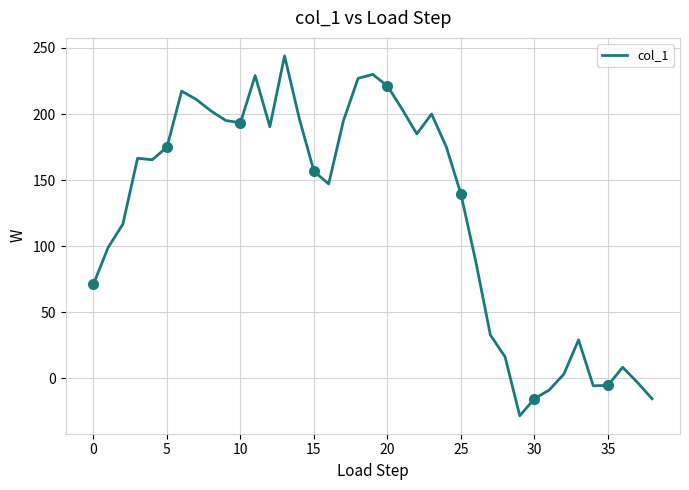

How many points are higher than both their immediate neighbors (excluding endpoints)?

8